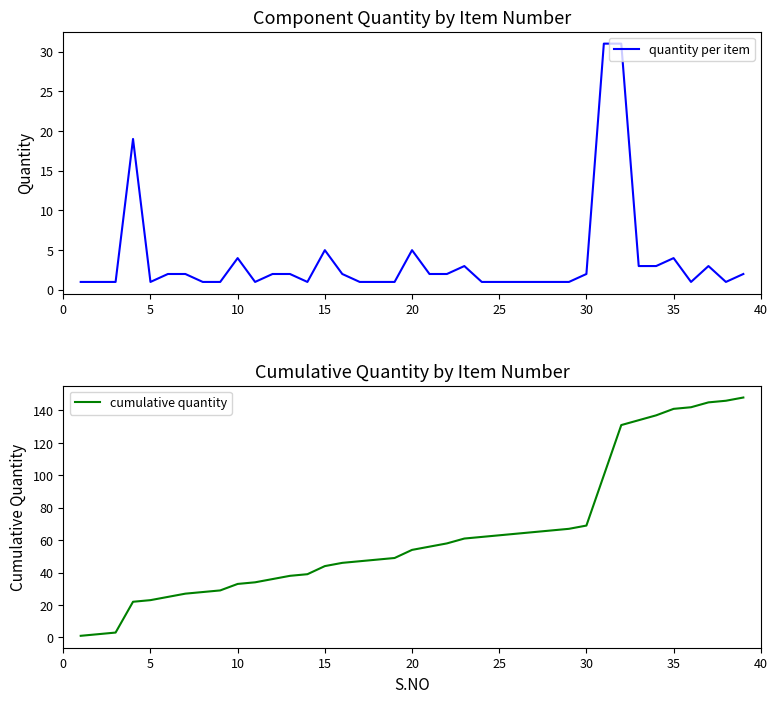

True or false: quantity per item has more than 0 interior local peaks.

True